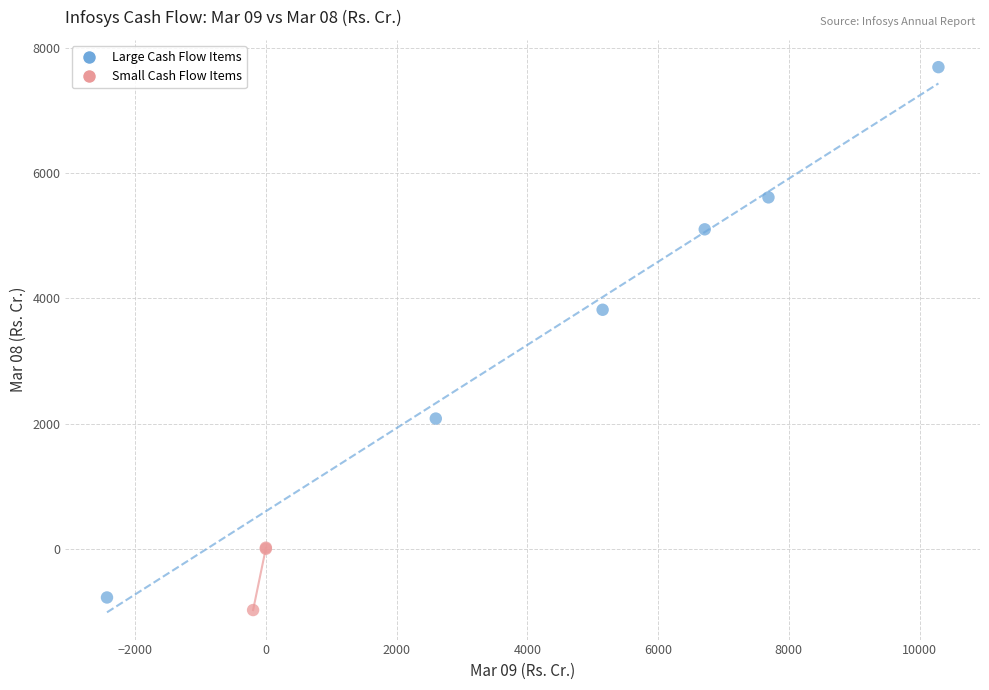

Which series has the widest spread of Y values?

Large Cash Flow Items